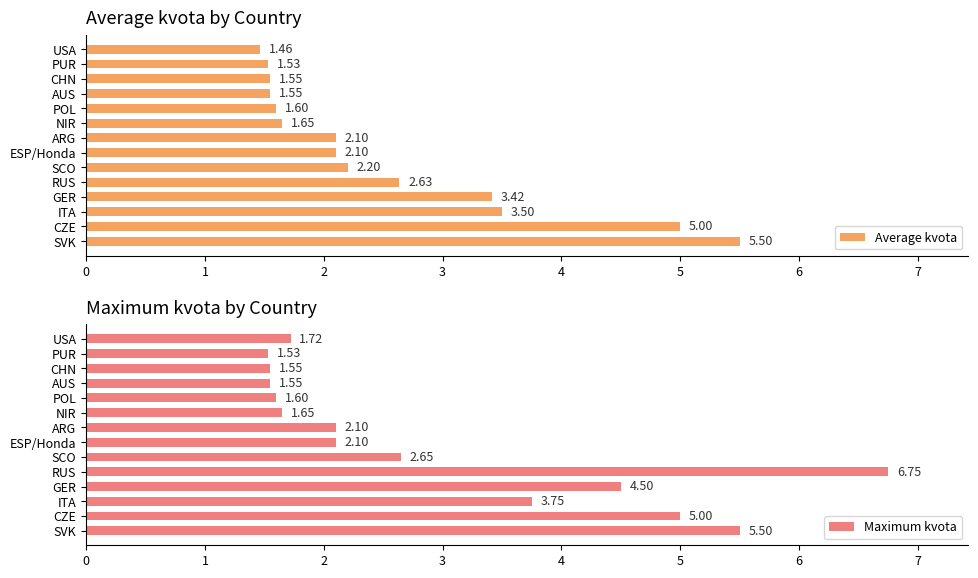

List the series in order of their peak value, lowest first.

Average kvota, Maximum kvota